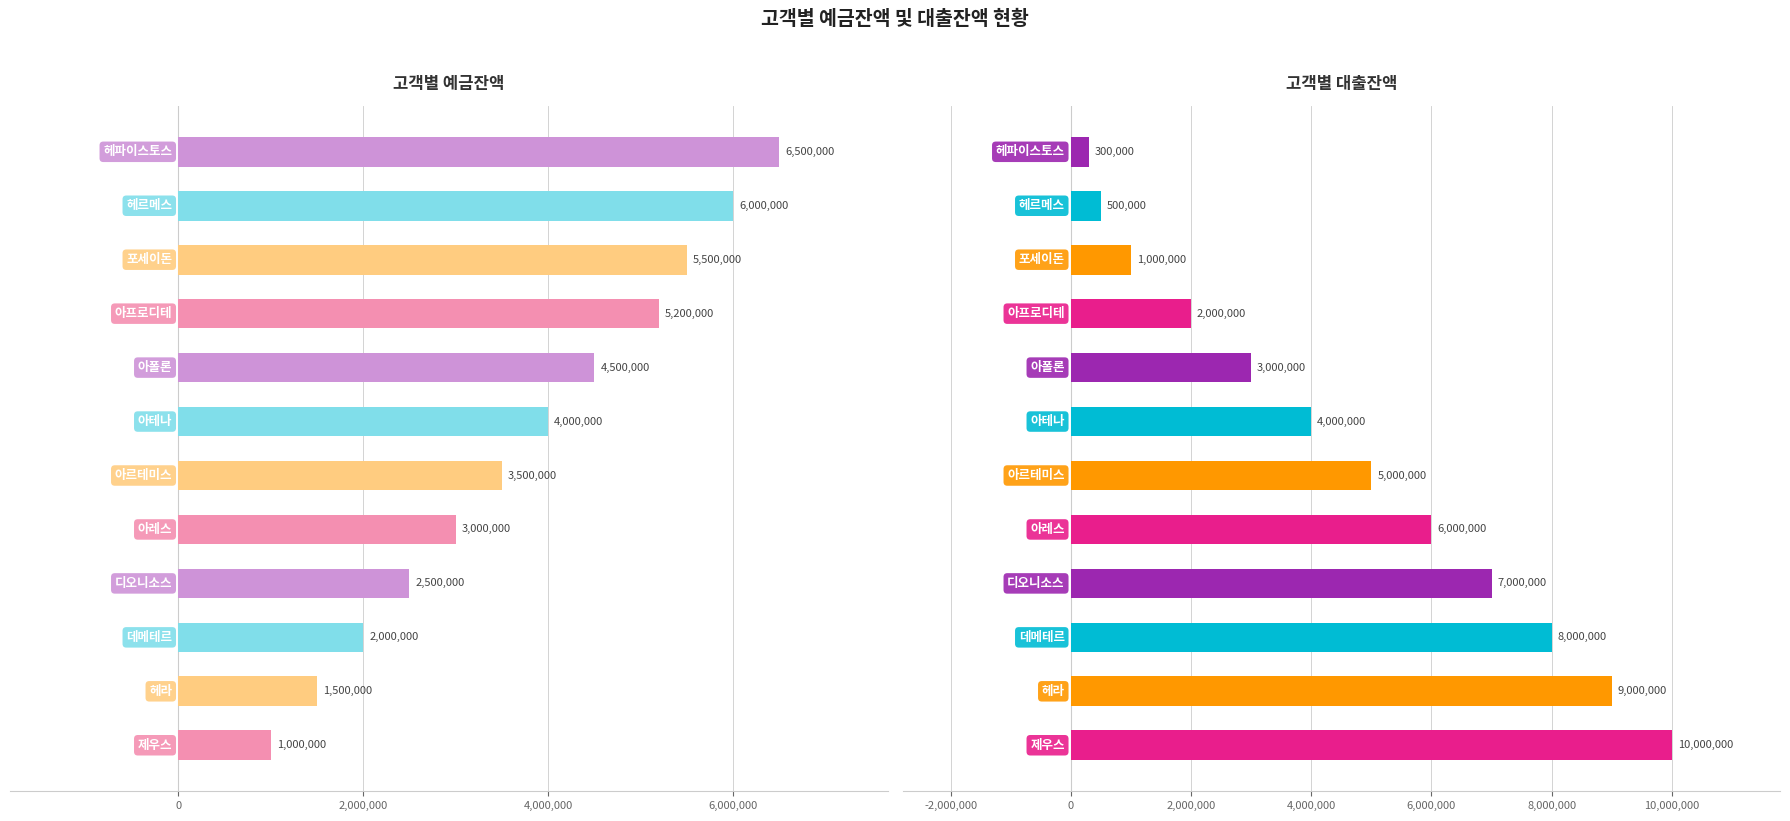

What are all the series names shown in the legend?

예금잔액, 대출잔액